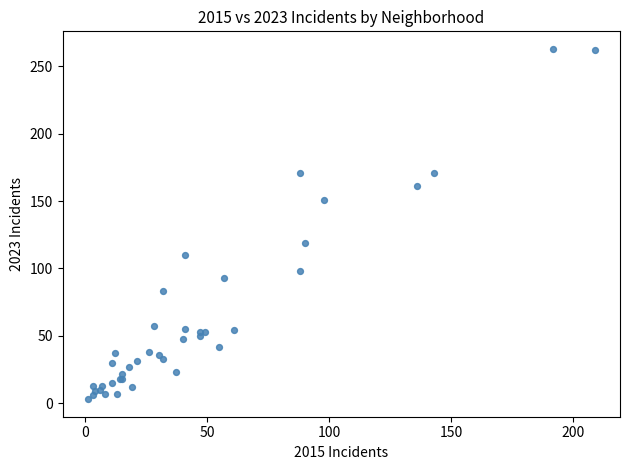

What Y value in the scatter plot is closest to 133?

119